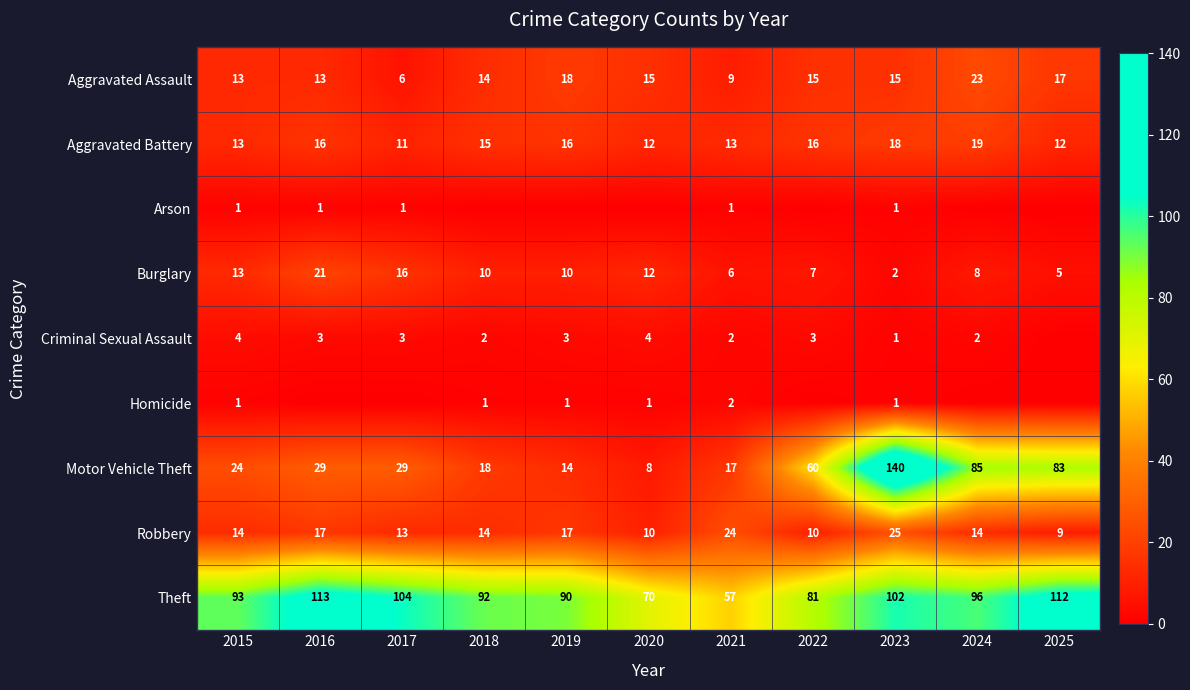

At which category is the sum across all series the highest?

2023